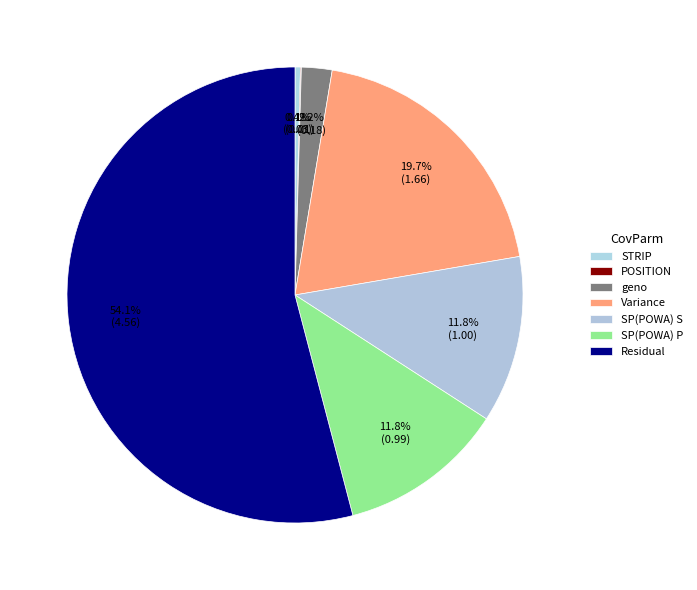

Is it true that SP(POWA) P is 12% of the pie?

True